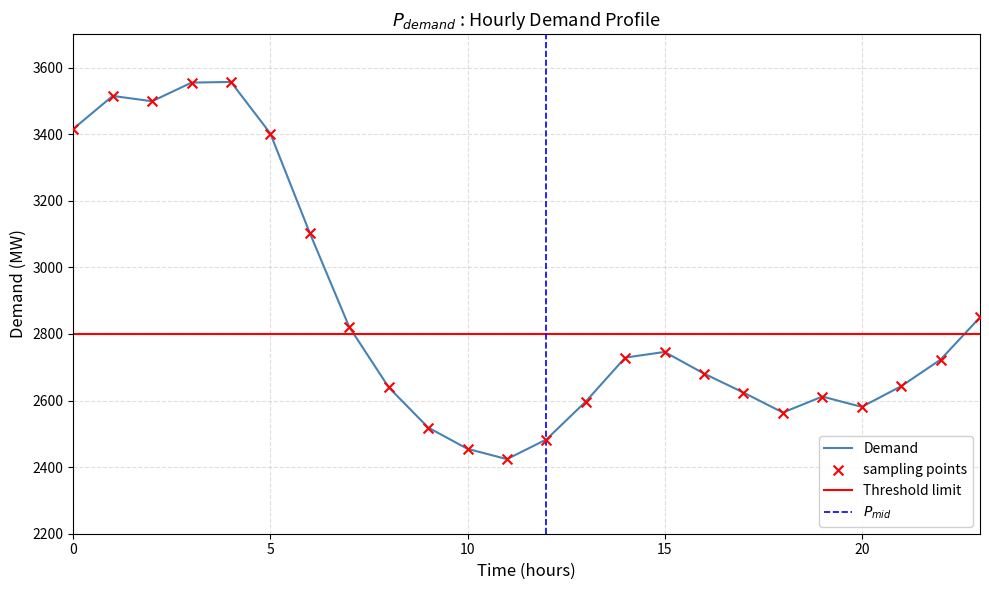

Which has a higher value, 13 or 21?

21